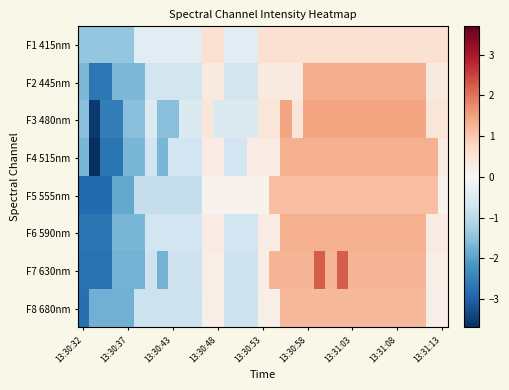

How many series are shown in this chart?

8